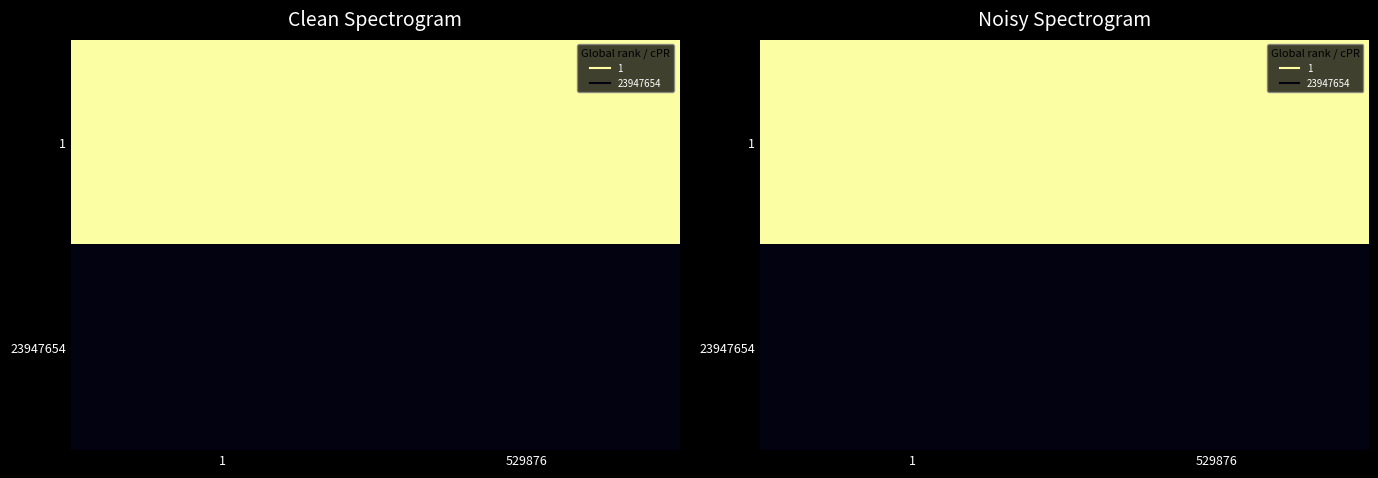

List the series in order of their overall mean, highest first.

1, 23947654